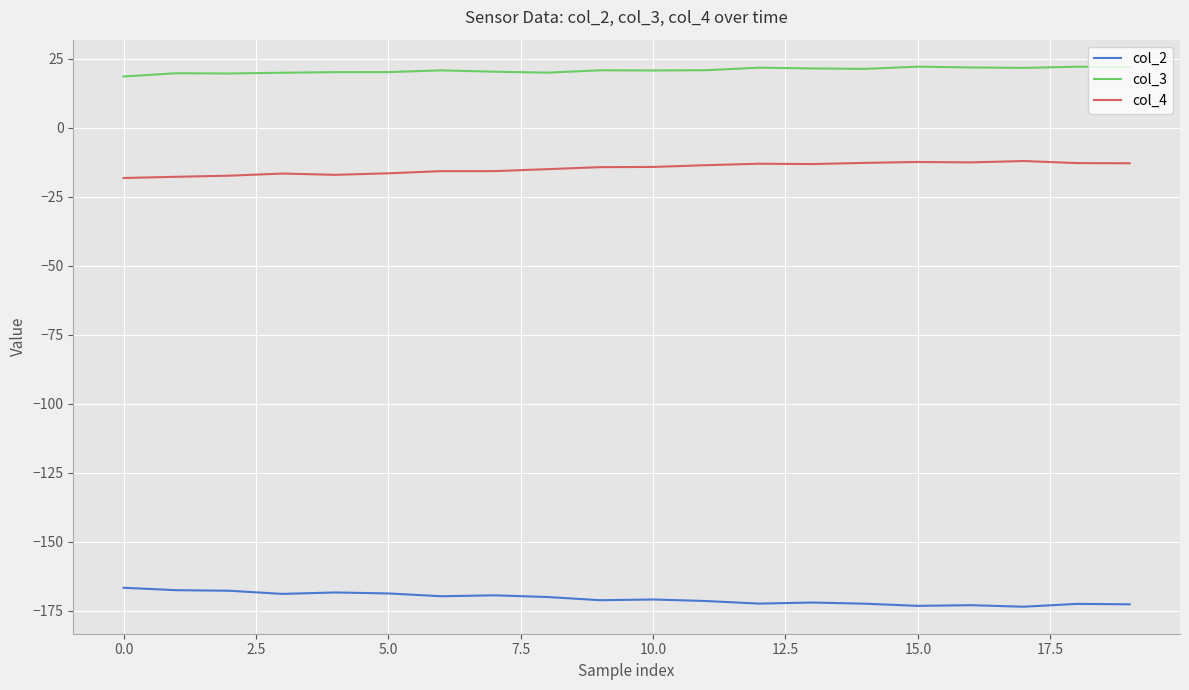

What is the maximum value shown in the chart?

22.1